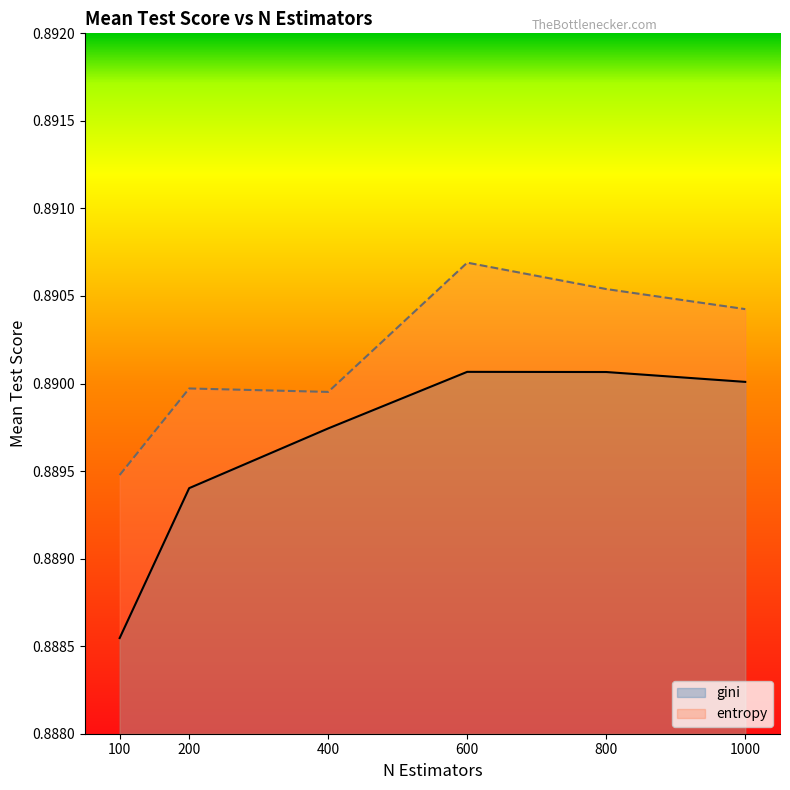

At how many categories does at least one series exceed 0?

6